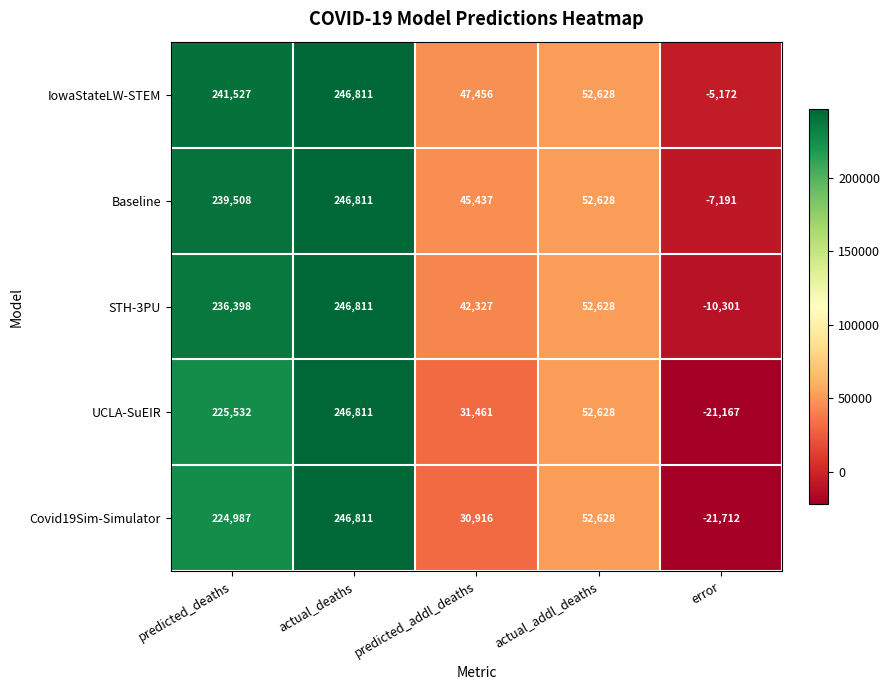

Where does the IowaStateLW-STEM series first go above 52628?

predicted_deaths